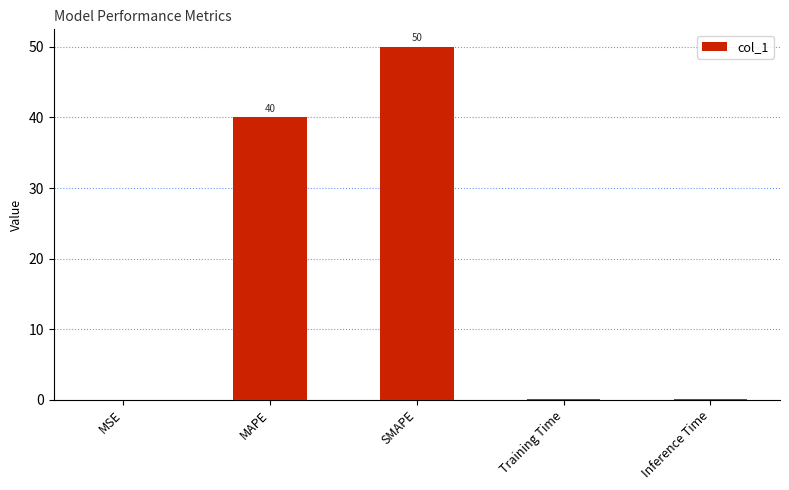

Are the bars horizontal?

No